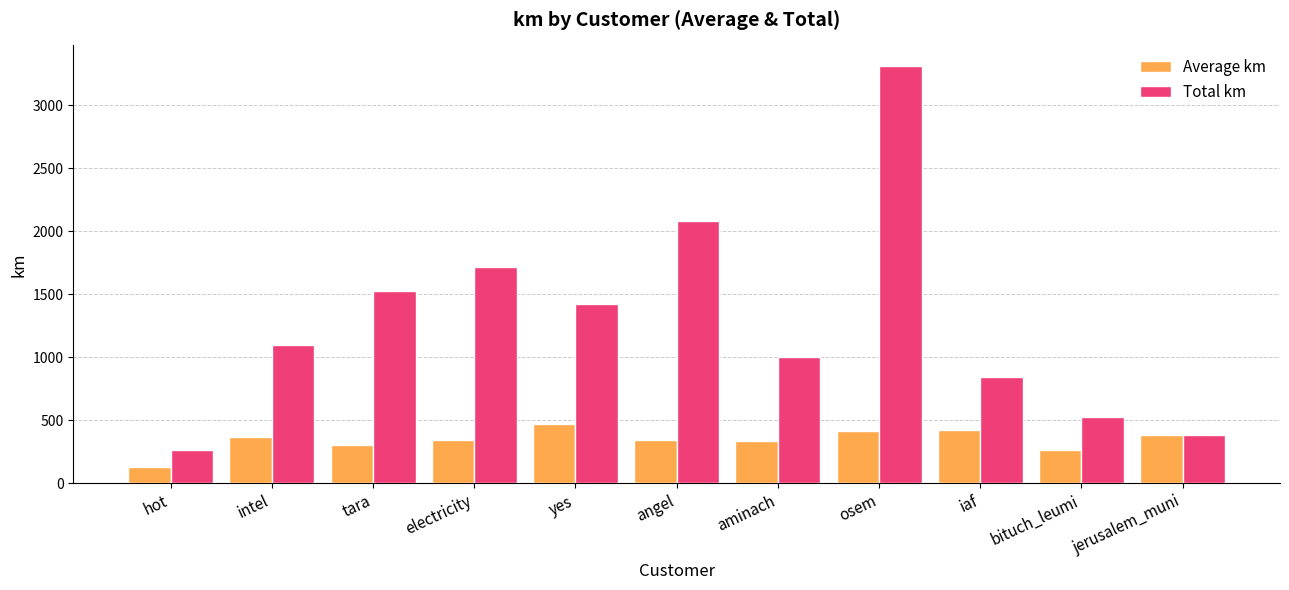

What is the highest value of the Average km series?

474.0